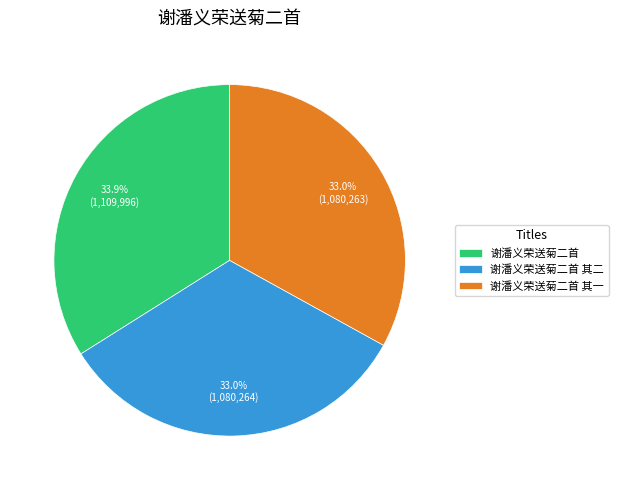

To the nearest percent, what is the difference between the largest and smallest slice percentages?

1%